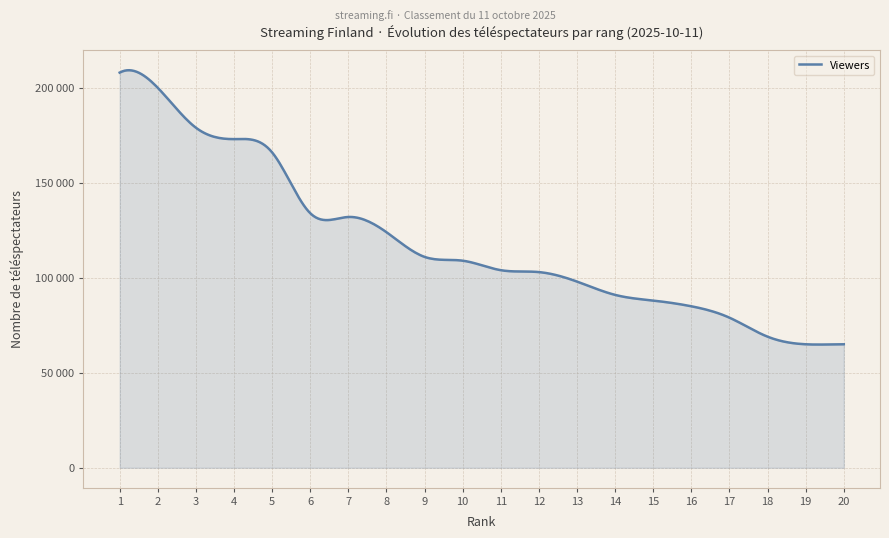

Reading left to right, what are all the values shown in this chart?

1=208000	2=200000	3=179000	4=173000	5=166000	6=134000	7=132000	8=124000	9=111000	10=109000	11=104000	12=103000	13=98000	14=91000	15=88000	16=85000	17=79000	18=69000	19=65000	20=65000